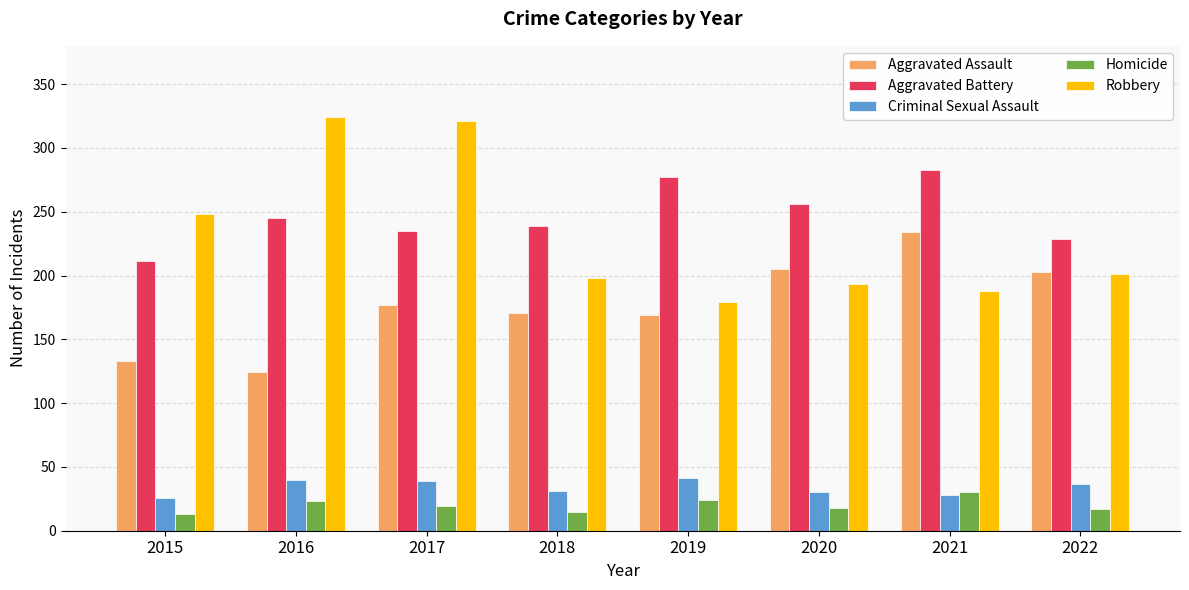

How many distinct data groups are displayed?

5